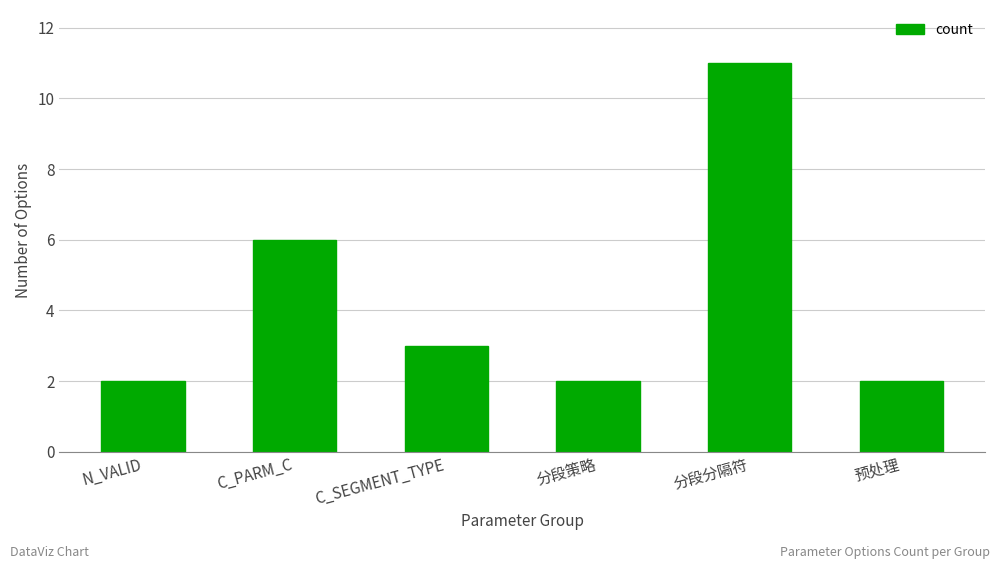

At which category does the chart reach its peak across all series?

分段分隔符